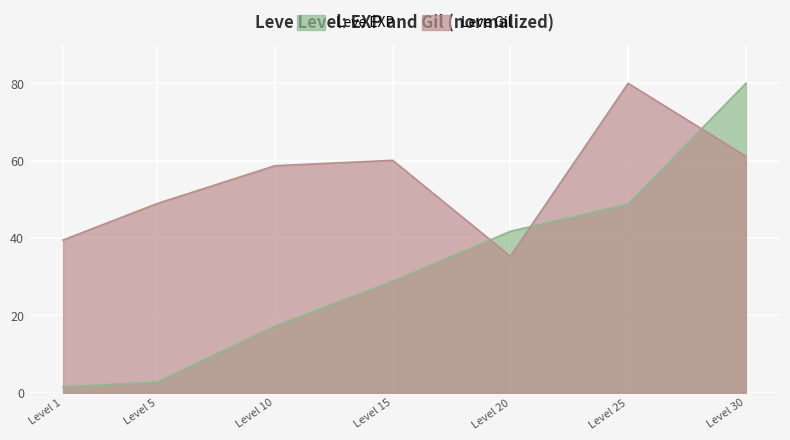

Reading left to right, what are all the values shown in this chart?

Leve EXP: 1=1.5	5=2.7	10=17.3	15=28.8	20=41.7	25=48.8	30=80.0
Leve Gil: 1=39.5	5=48.9	10=58.7	15=60.1	20=35.3	25=80.0	30=61.1